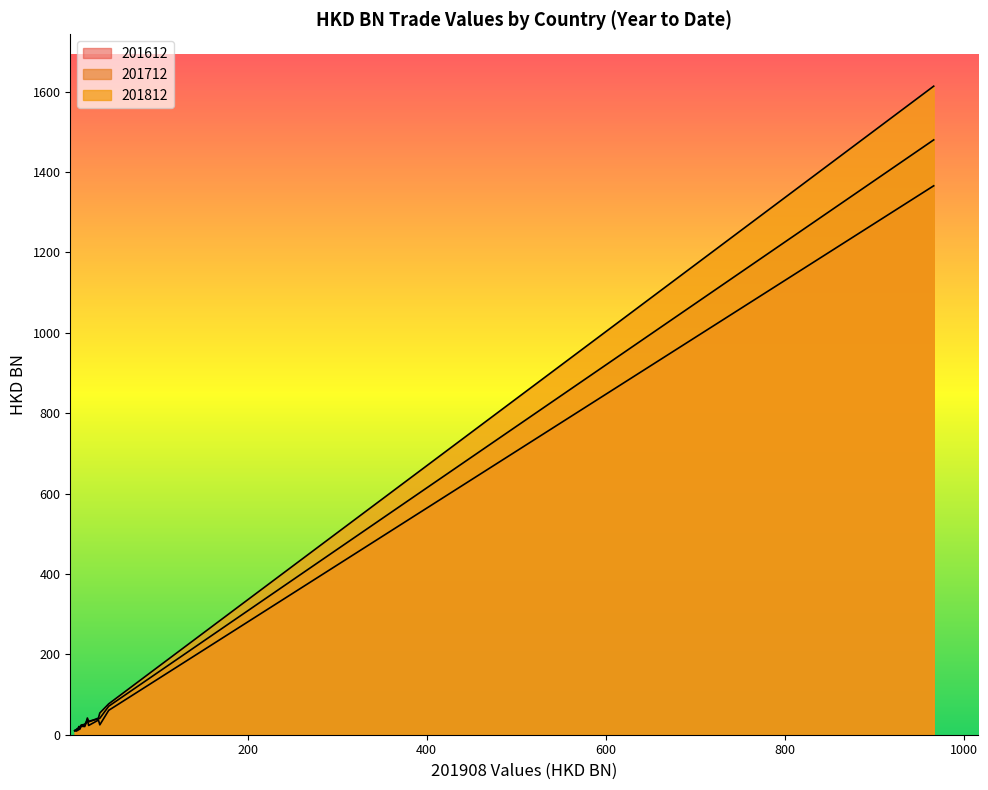

Which series has the largest total across all categories?

201812